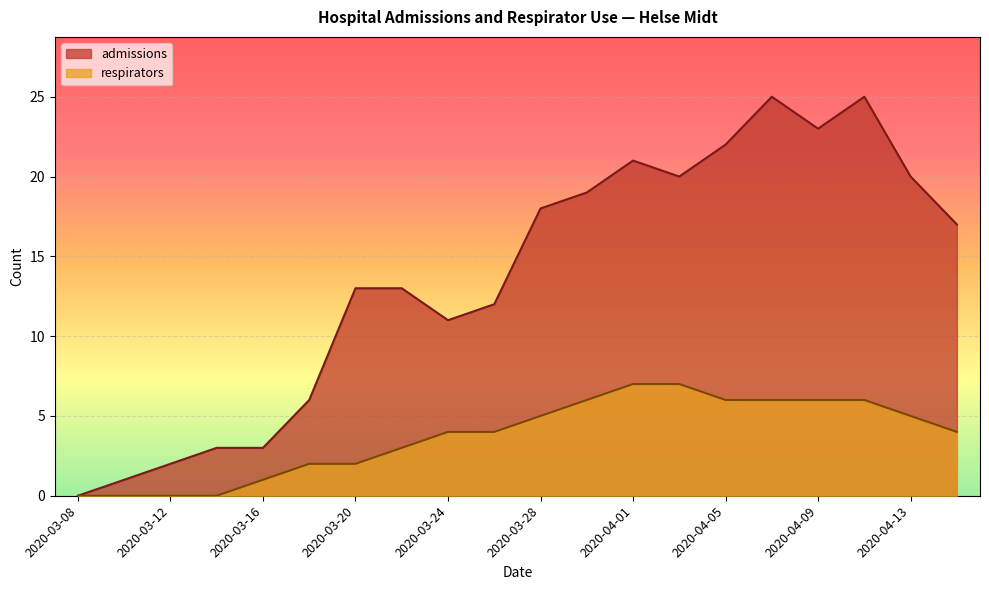

At which category is the sum across all series the highest?

15